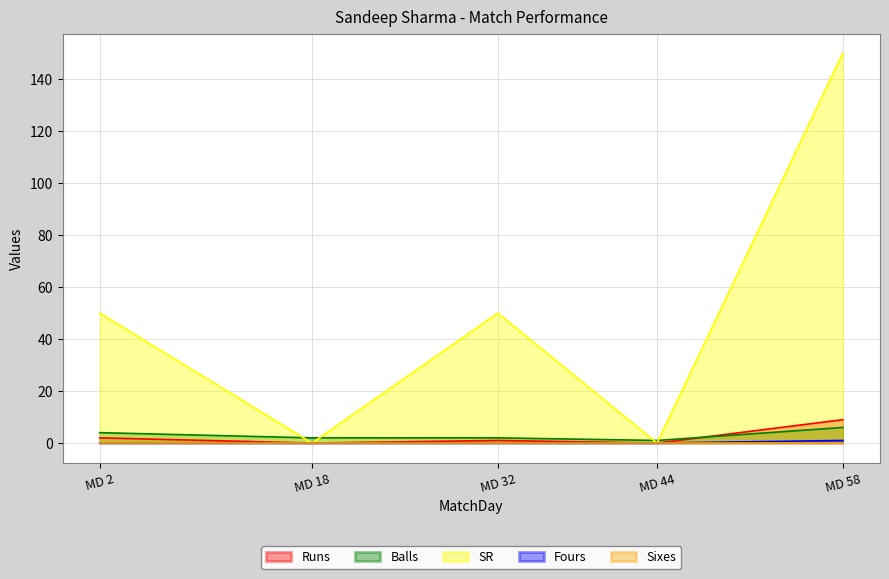

What is the spread (max minus min) of values at MD 44?

1